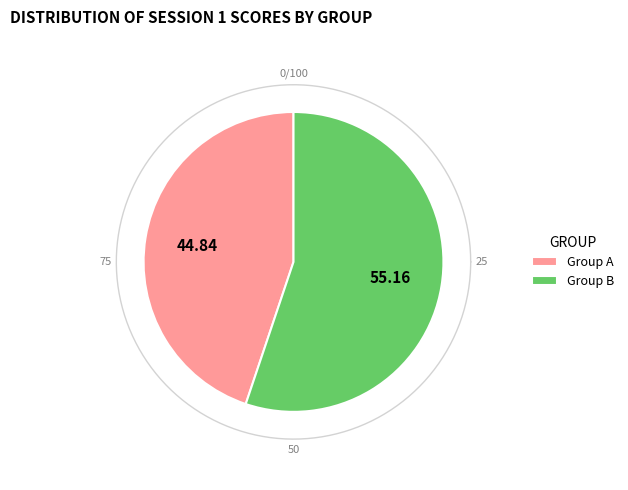

Combined, do Group A and Group B account for over 50%?

Yes